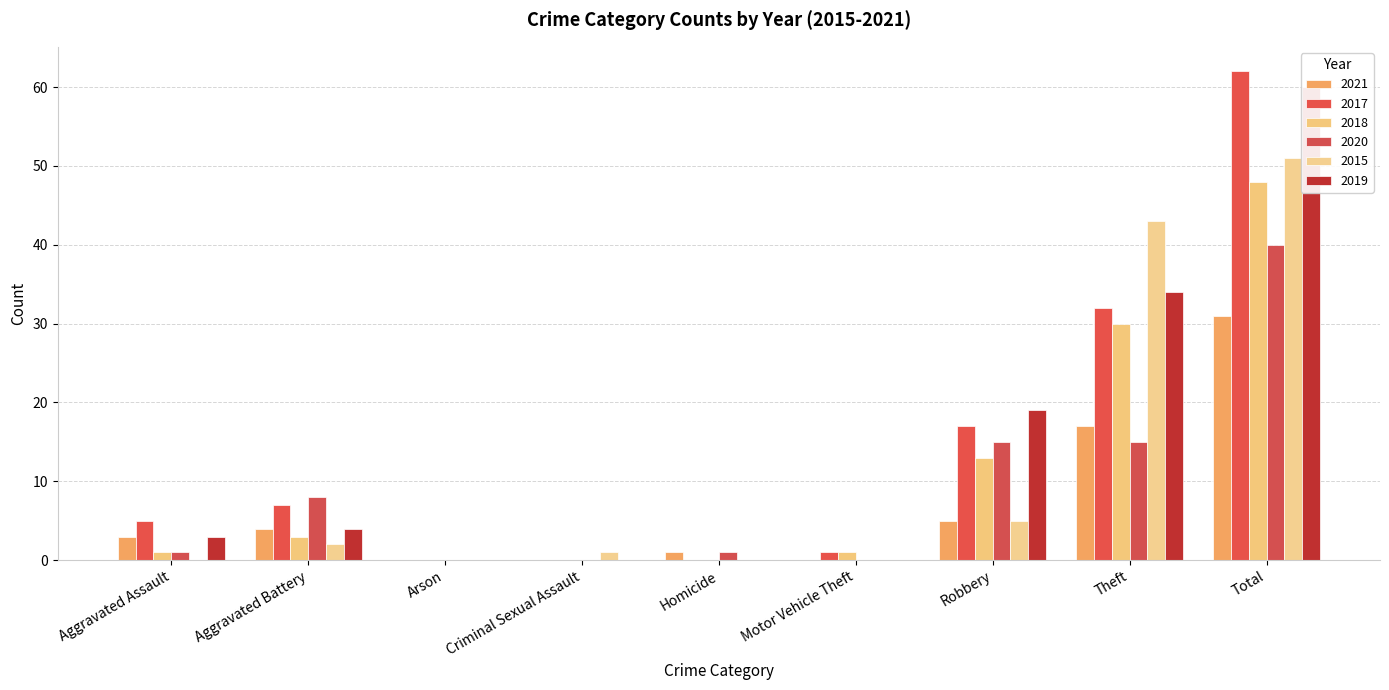

Is the value of 2020 at Robbery greater than the value of 2019 at Arson?

Yes